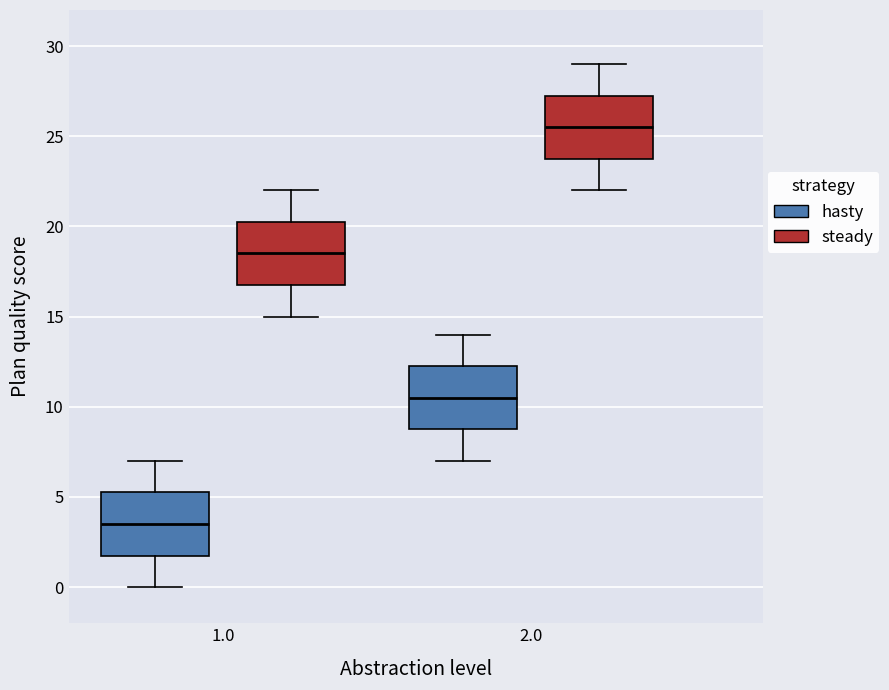

Which box's median line is the lowest?

1.0 (hasty)